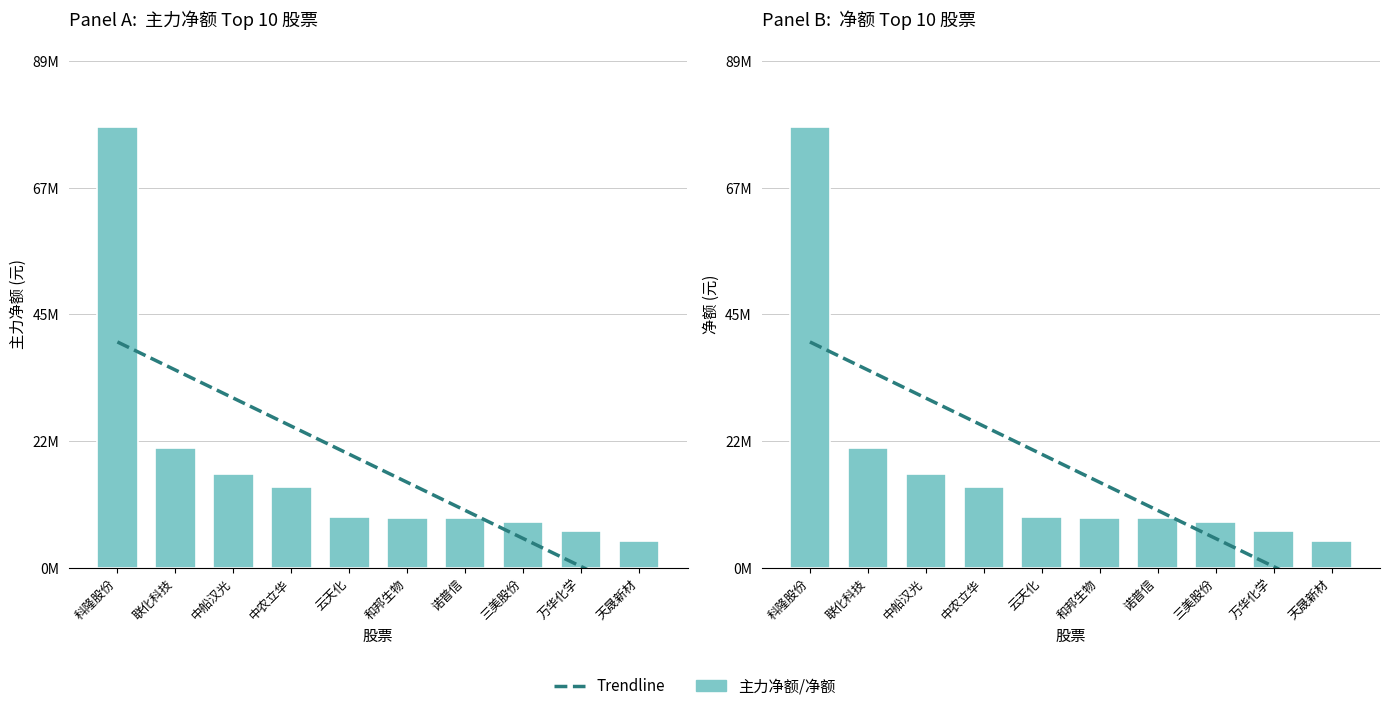

At which label is 主力净额 closest to 41188254?

联化科技